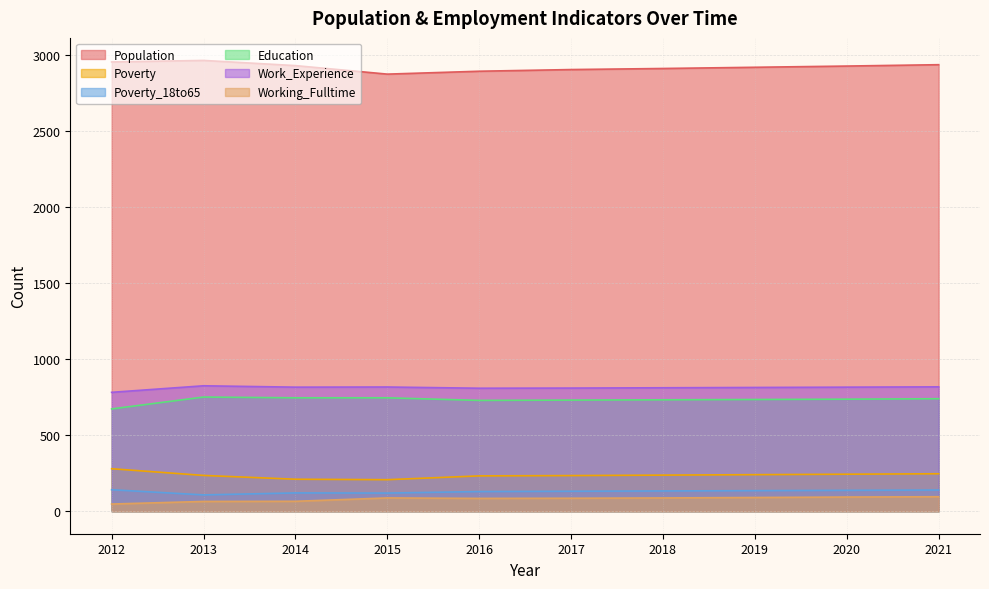

The value of Education at 2019 is 734. True or false?

True